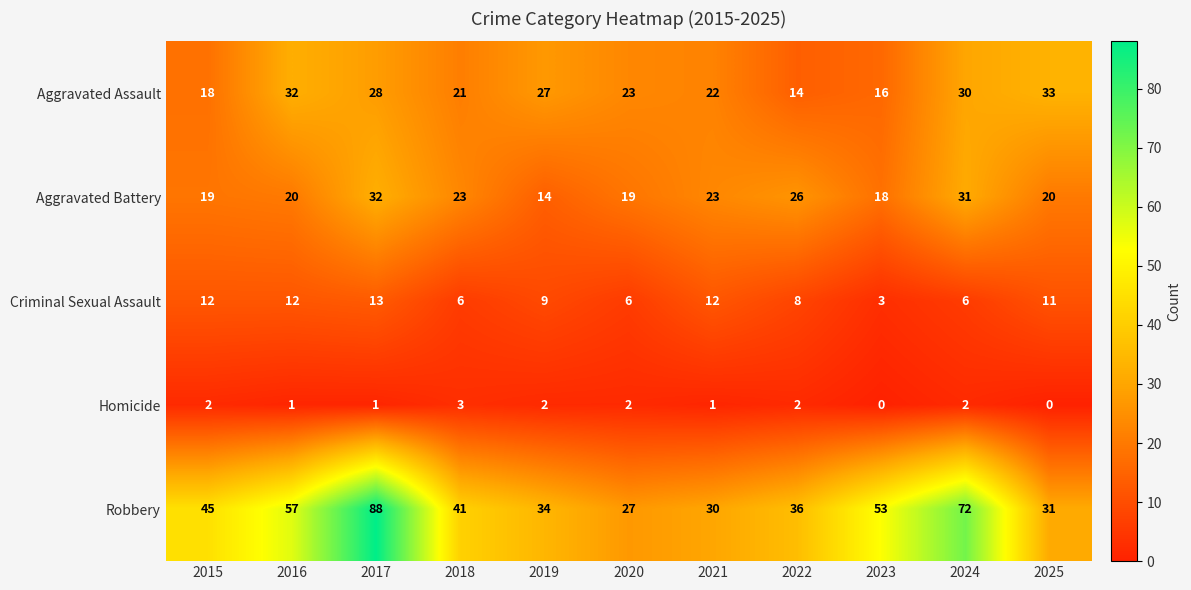

True or false: Aggravated Battery has a value of 32 at 2017.

True